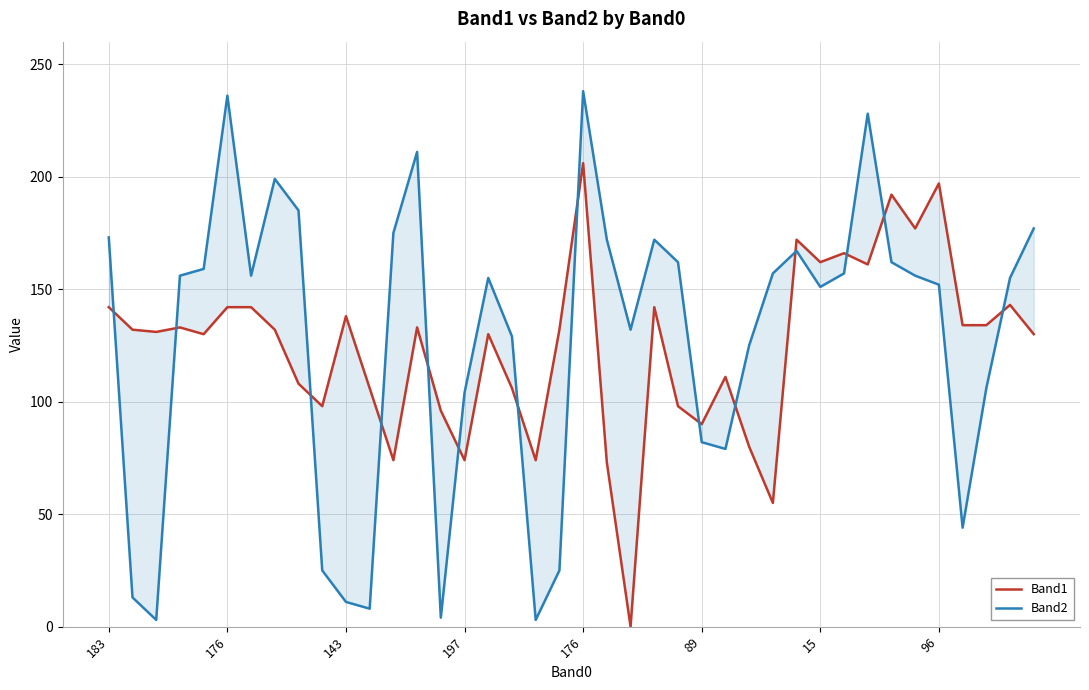

Does the chart have visible grid lines?

Yes